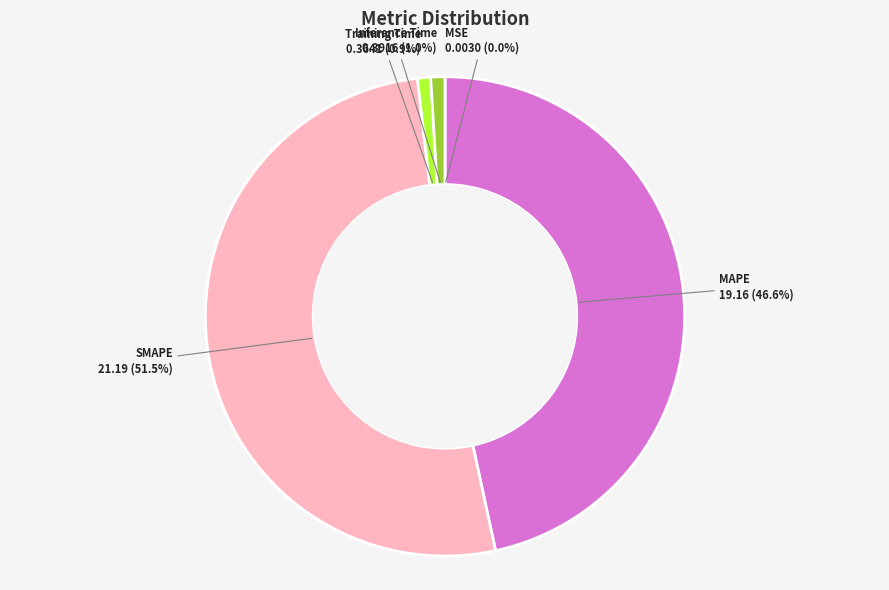

To the nearest percent, what is the difference between the SMAPE and Training Time slice percentages?

51%